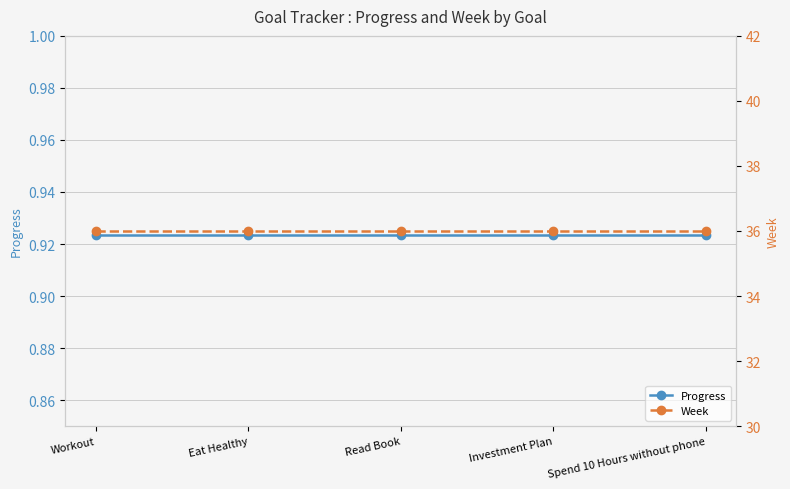

How many lines are shown in the chart?

2